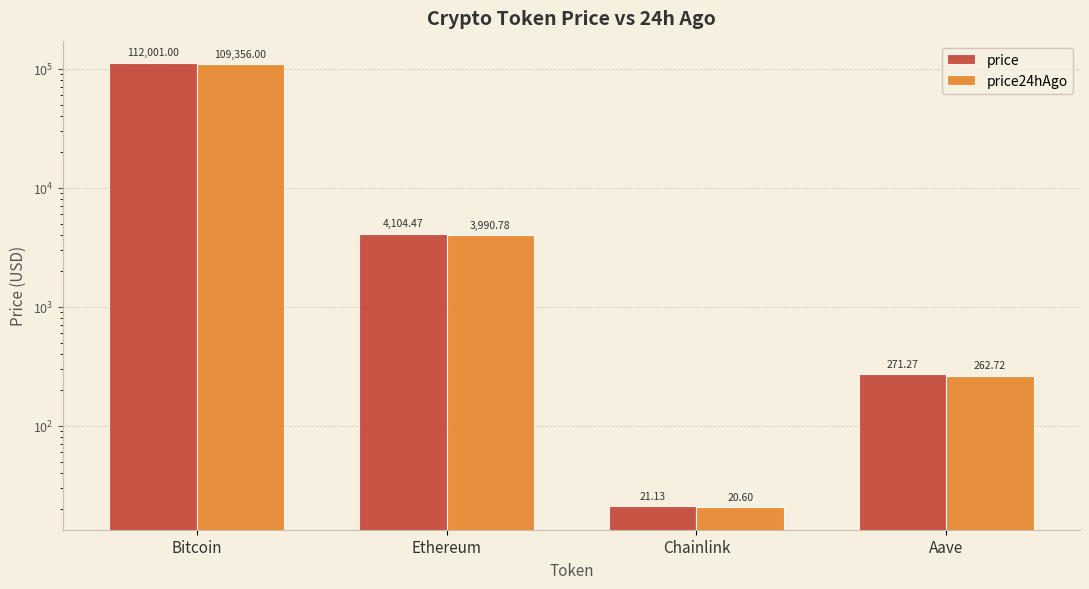

Read the price value at Bitcoin.

112001.0